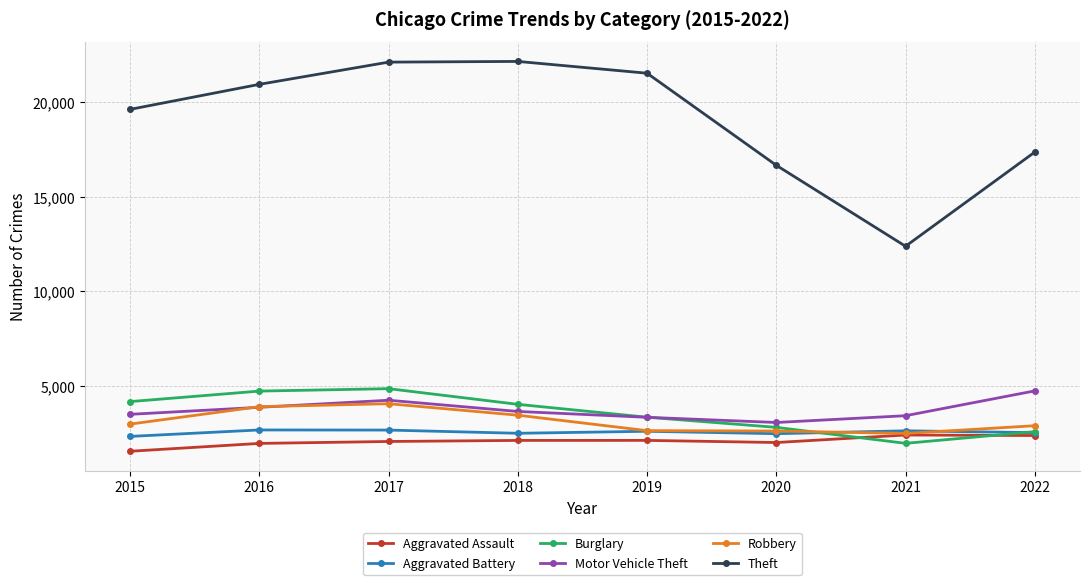

What is the value of the Aggravated Assault point at the 5th from the left?

2129